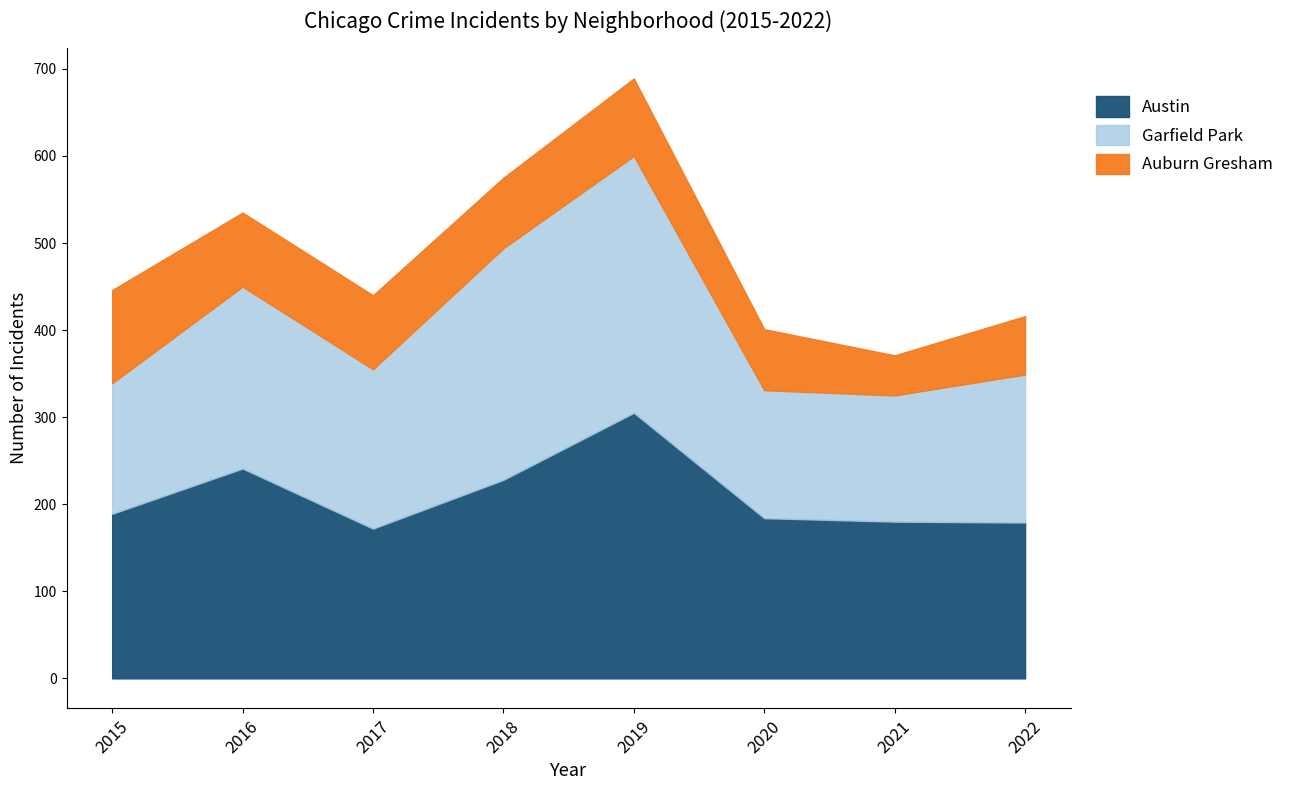

At which category is the sum across all series the highest?

2019